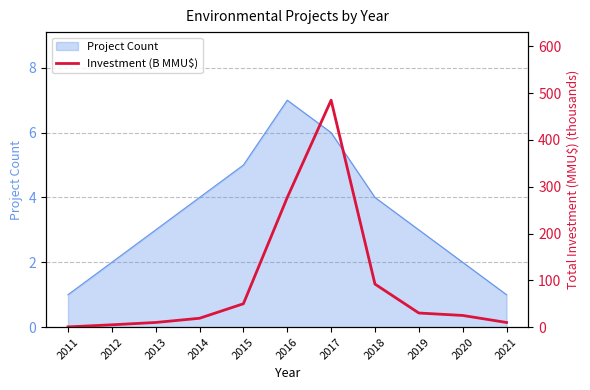

What is the maximum value shown in the chart?

485.0